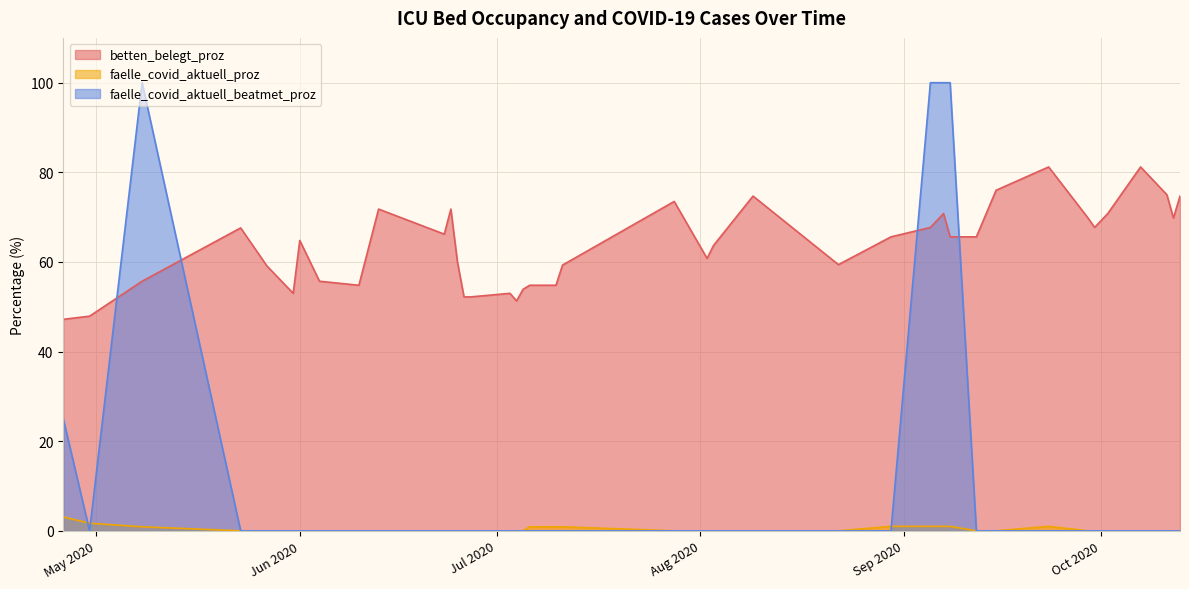

Does the chart display data point markers on the line(s)?

No